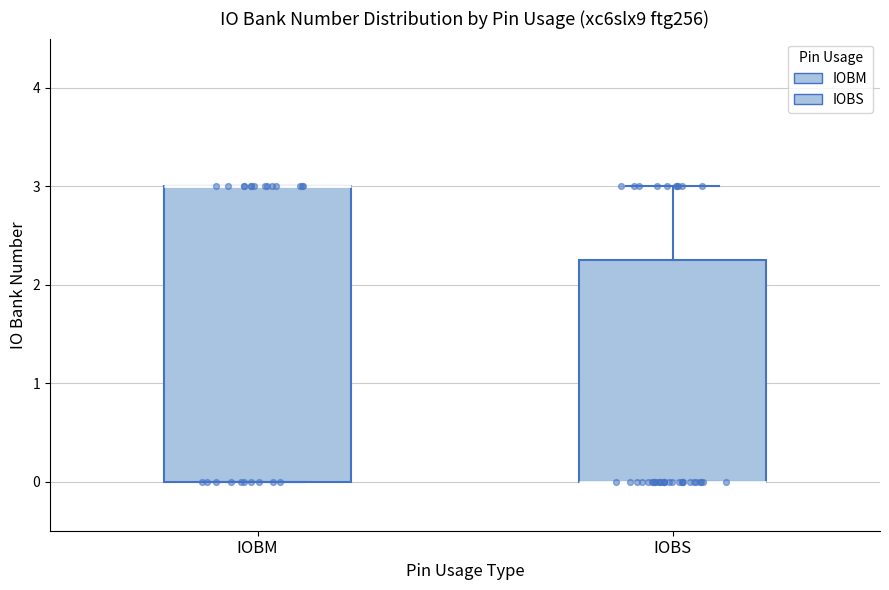

Reading left to right, read every box against the y-axis: the position of its median line, the range the box covers, and the ends of its whiskers. The values are not printed on the chart, so give them approximately, as read against the axis.

IOBM: median 3.0 (drawn on the box's upper edge), box 0.0 to 3.0, whiskers 0.0 to 3.0
IOBS: median 0.0 (drawn on the box's lower edge), box 0.0 to 2.3, whiskers 0.0 to 3.0